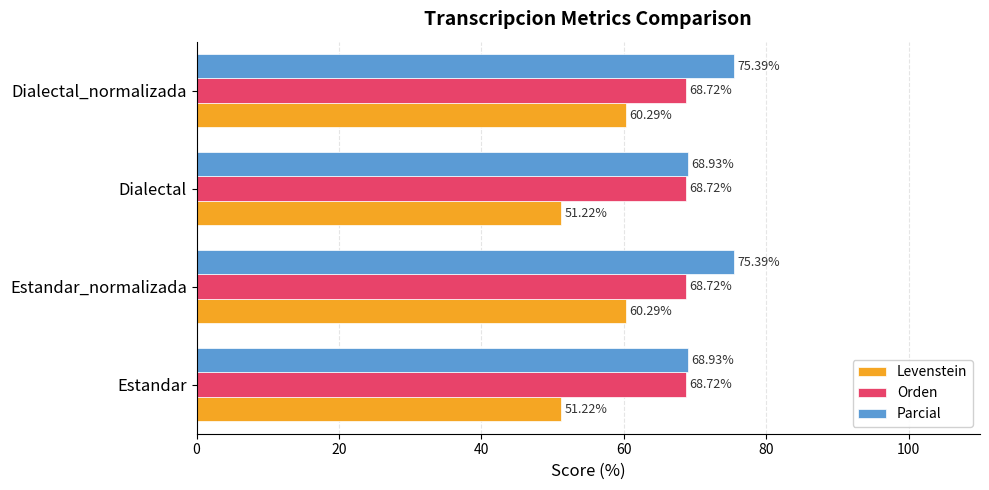

What is the difference between the highest and lowest values at Dialectal?

17.7